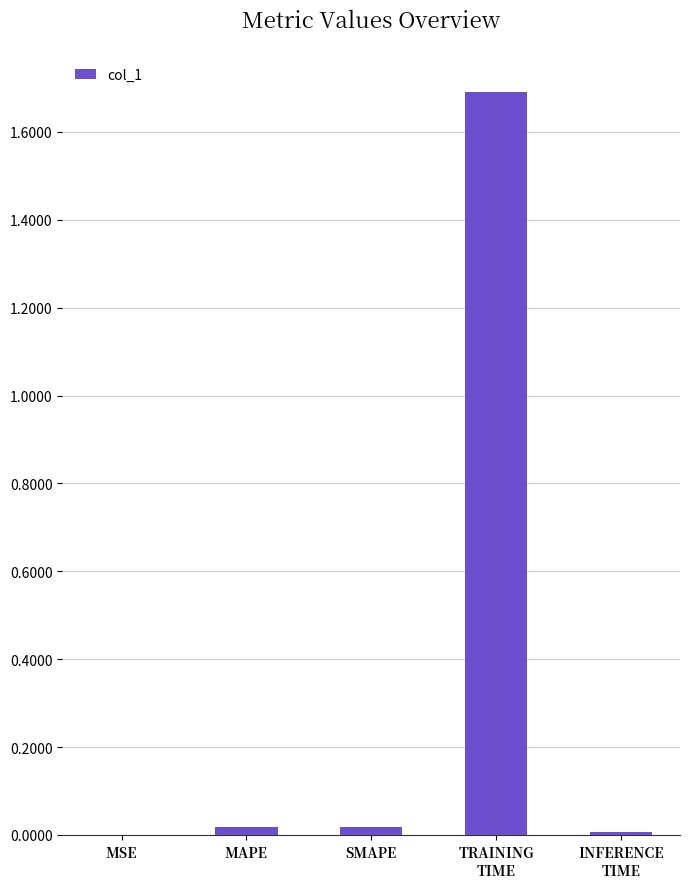

What is the greatest value displayed?

1.7